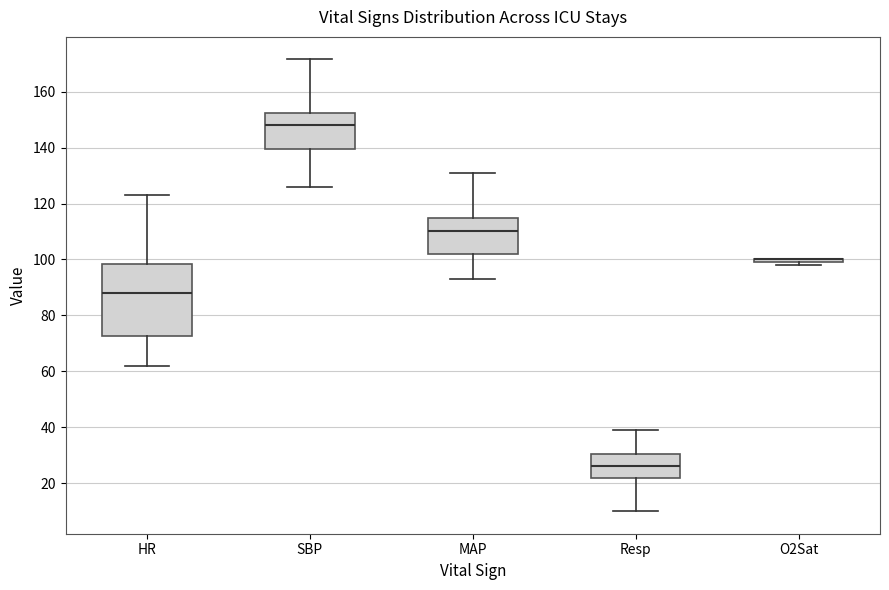

Reading left to right, read every box against the y-axis: the position of its median line, the range the box covers, and the ends of its whiskers. The values are not printed on the chart, so give them approximately, as read against the axis.

HR: median 88, box 72 to 98, whiskers 62 to 124
SBP: median 148, box 140 to 152, whiskers 126 to 172
MAP: median 110, box 102 to 114, whiskers 94 to 130
Resp: median 26, box 22 to 30, whiskers 10 to 40
O2Sat: box collapsed to a line at 100, whiskers 98 to 100